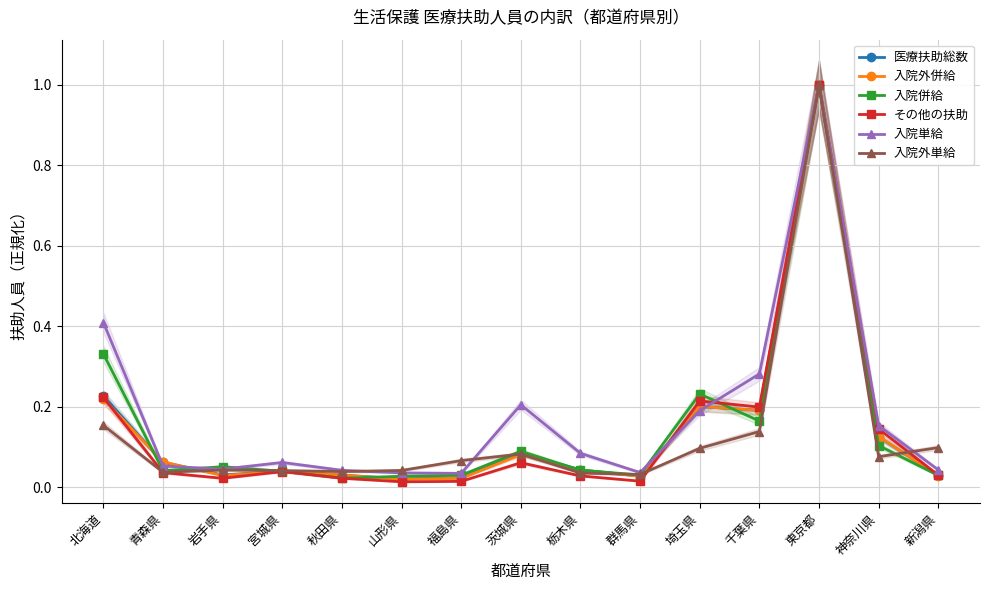

Where is the first local minimum for 入院外単給?

青森県